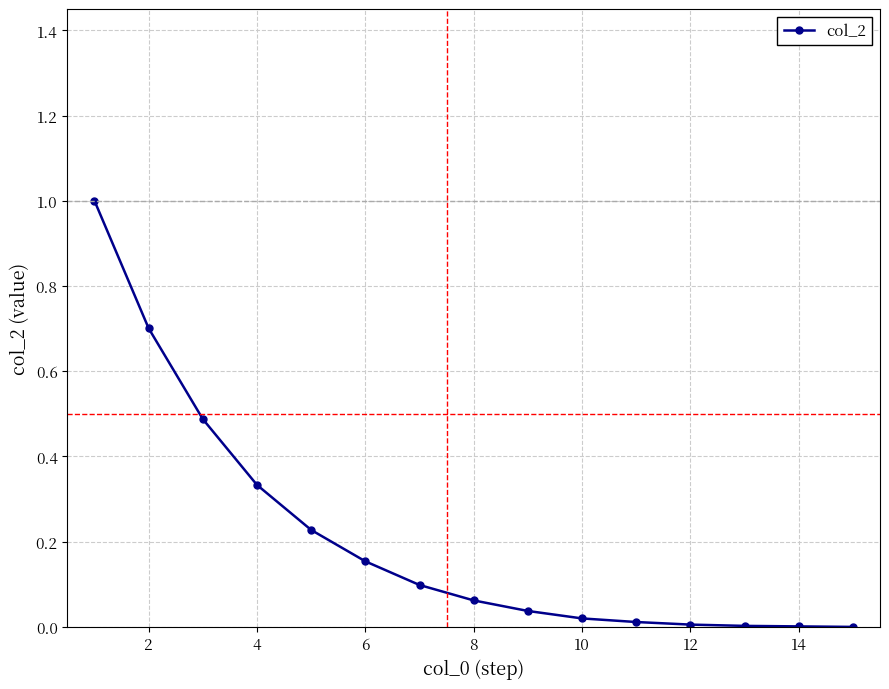

What is the maximum value shown in the chart?

1.0